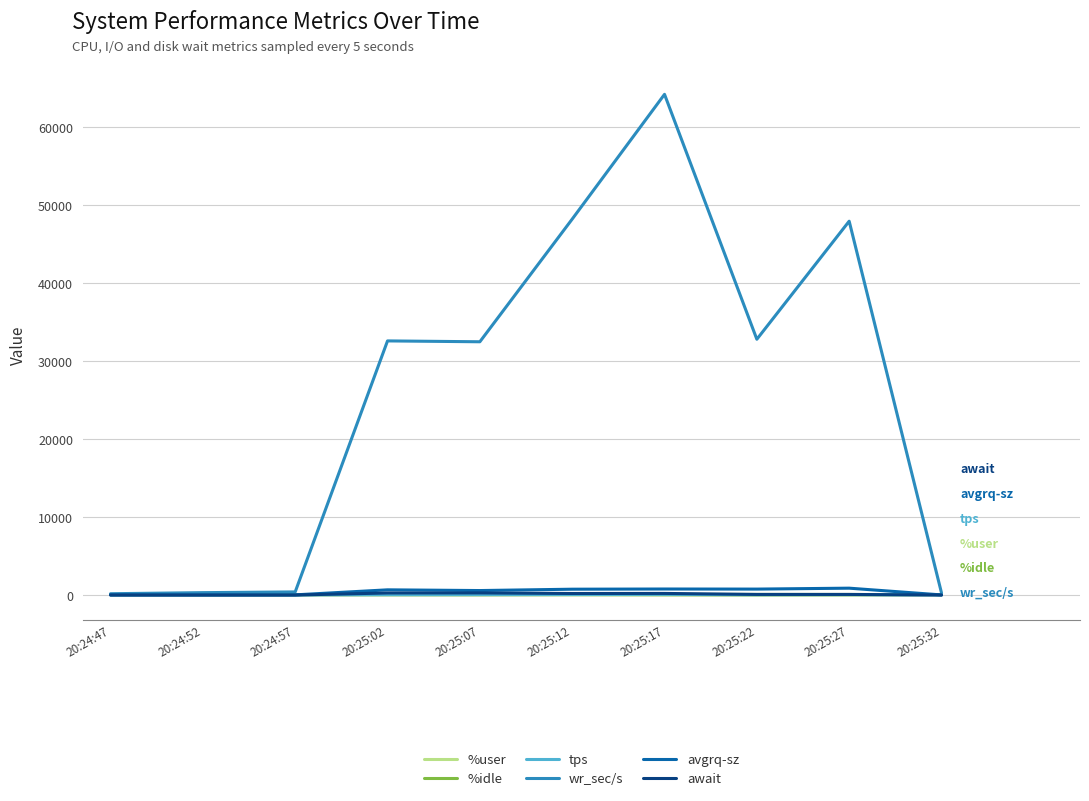

True or false: wr_sec/s has more than 1 points higher than both neighbors.

True